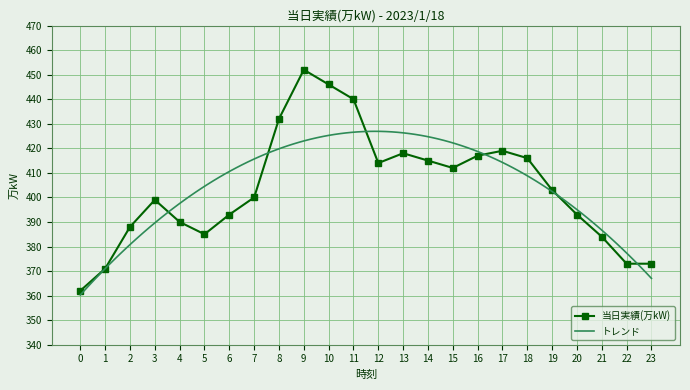

Reading left to right, transcribe all the data shown in this chart.

0=362	1=371	2=388	3=399	4=390	5=385	6=393	7=400	8=432	9=452	10=446	11=440	12=414	13=418	14=415	15=412	16=417	17=419	18=416	19=403	20=393	21=384	22=373	23=373